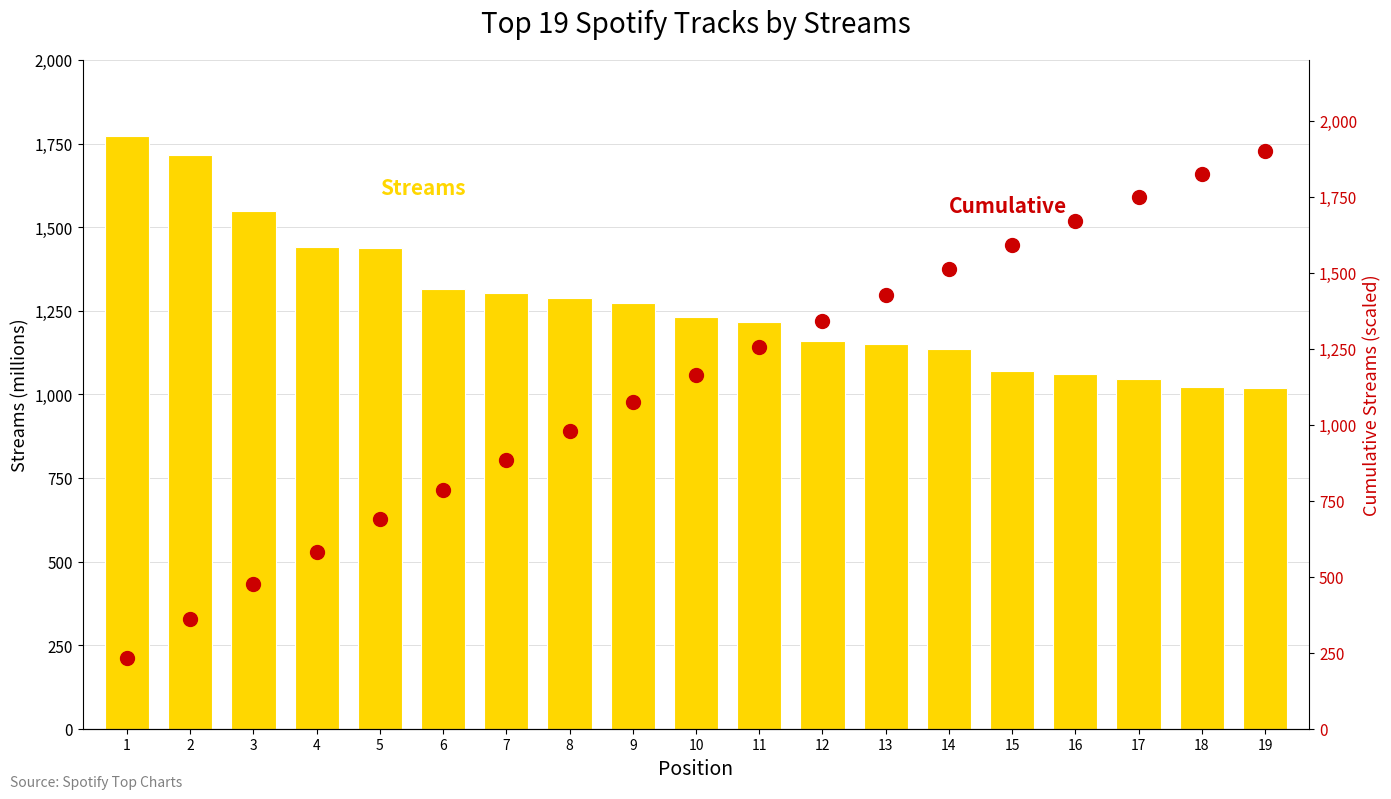

Where does the Cumulative series first go above 1165?

10